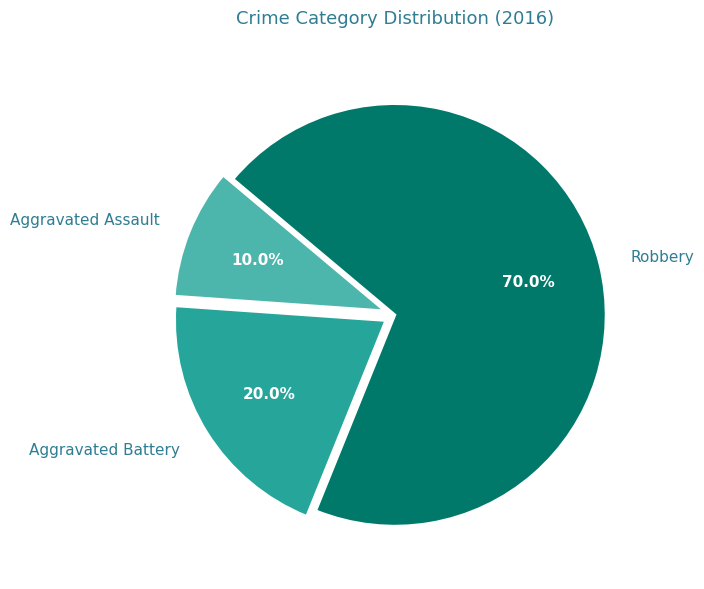

What is the total percentage of Aggravated Battery and Aggravated Assault?

30.0%